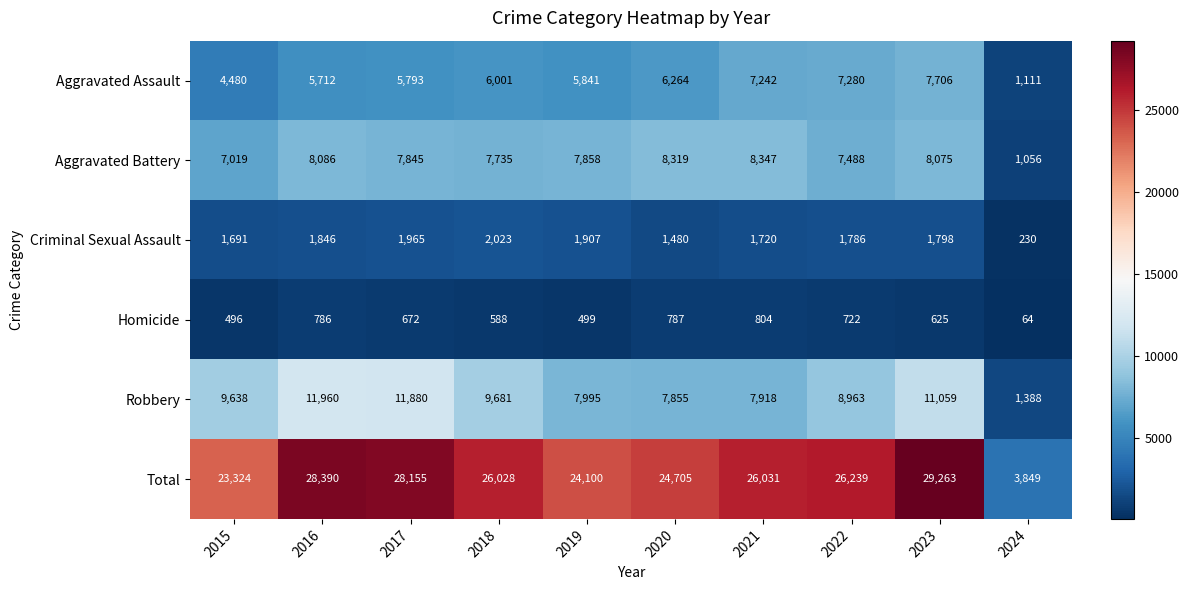

What is the difference between the second highest and minimum values in the Criminal Sexual Assault series?

1735